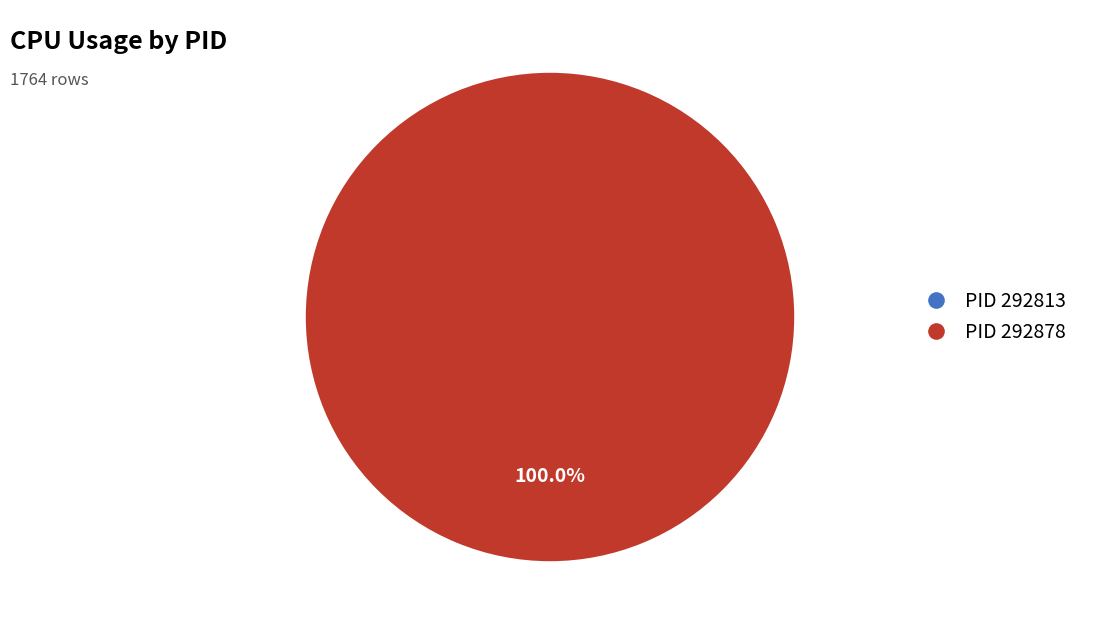

What is the smallest slice in the pie chart?

292813